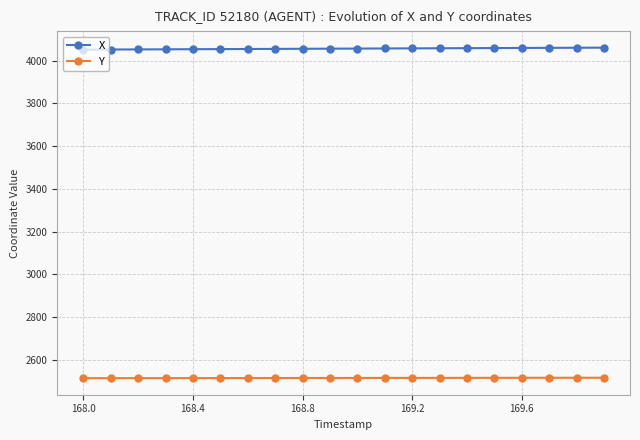

List the series in order of their peak value, lowest first.

Y, X